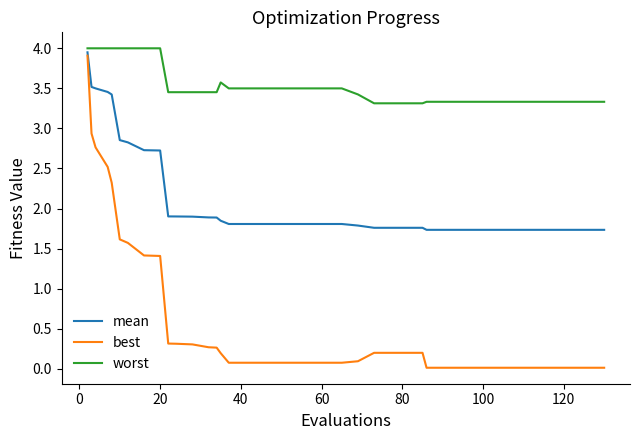

List the series in order of their overall mean, highest first.

worst, mean, best